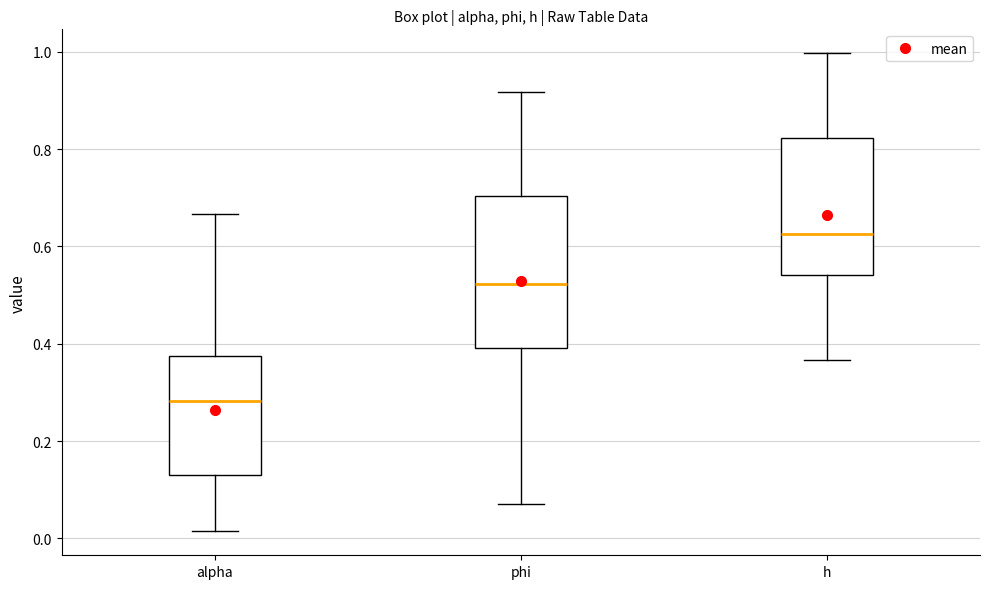

Reading left to right, read every box against the y-axis: the position of its median line, the range the box covers, and the ends of its whiskers. The values are not printed on the chart, so give them approximately, as read against the axis.

alpha: median 0.28, box 0.14 to 0.38, whiskers 0.02 to 0.66
phi: median 0.52, box 0.40 to 0.70, whiskers 0.08 to 0.92
h: median 0.62, box 0.54 to 0.82, whiskers 0.36 to 1.00